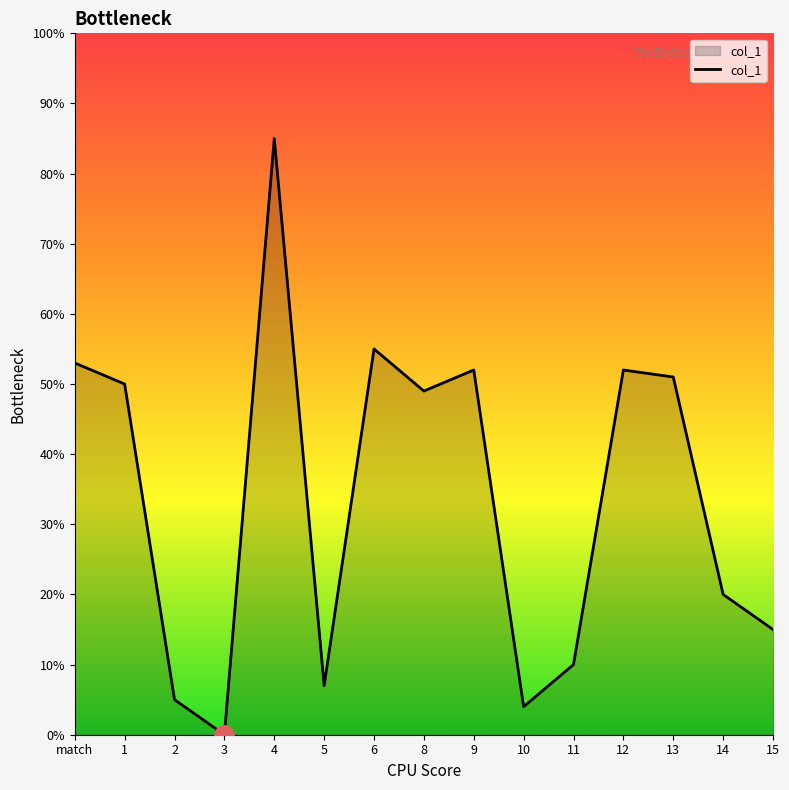

At which category does the chart reach its minimum across all series?

3